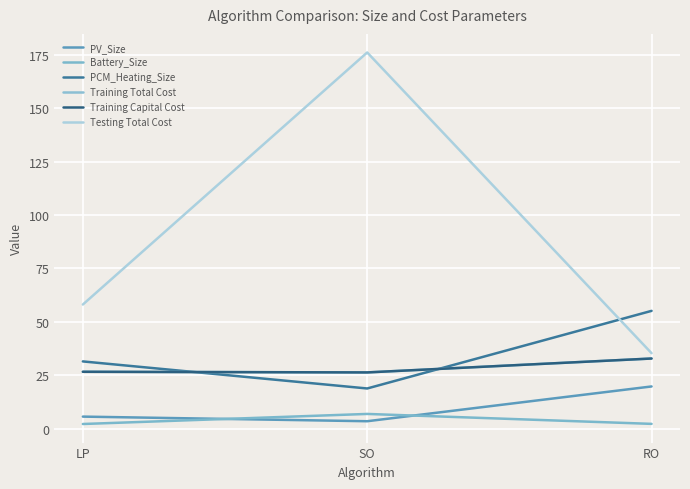

Does the chart display data point markers on the line(s)?

No